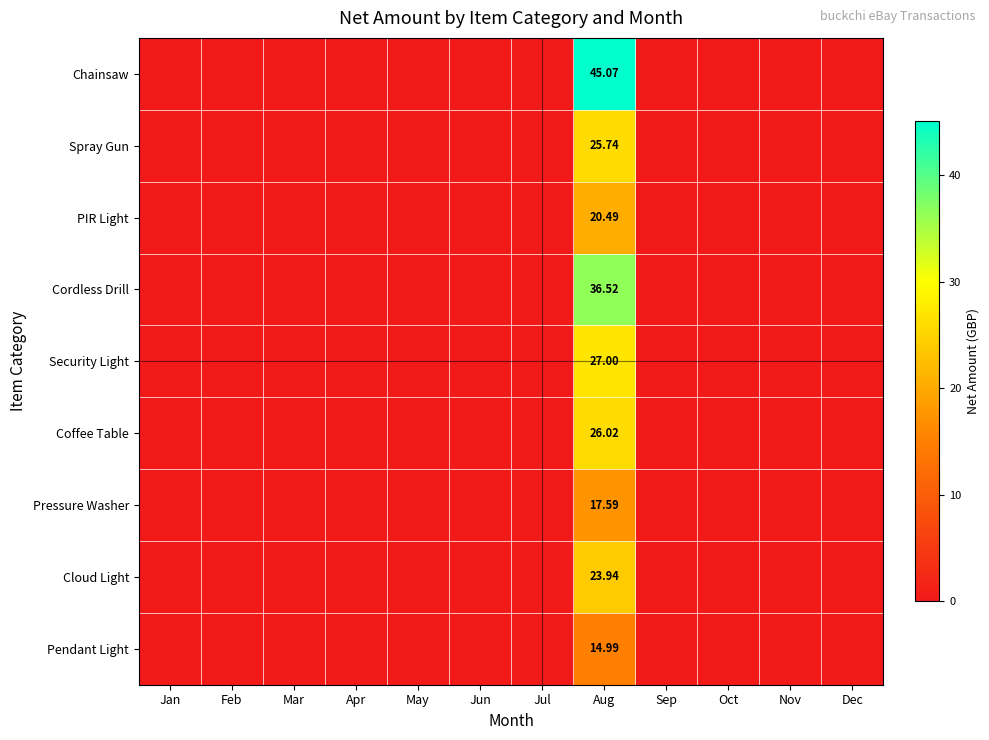

What is the highest value of the PIR Light series?

20.5